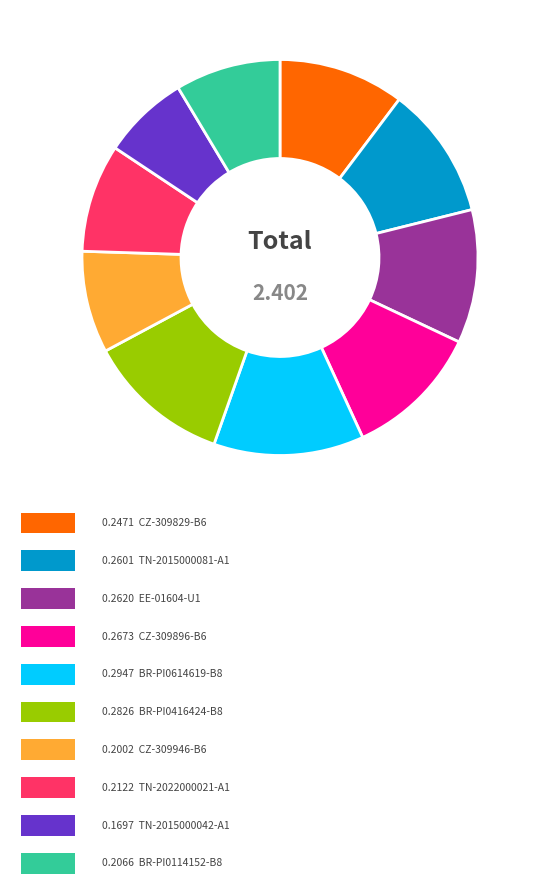

Is there a majority slice in this chart?

No